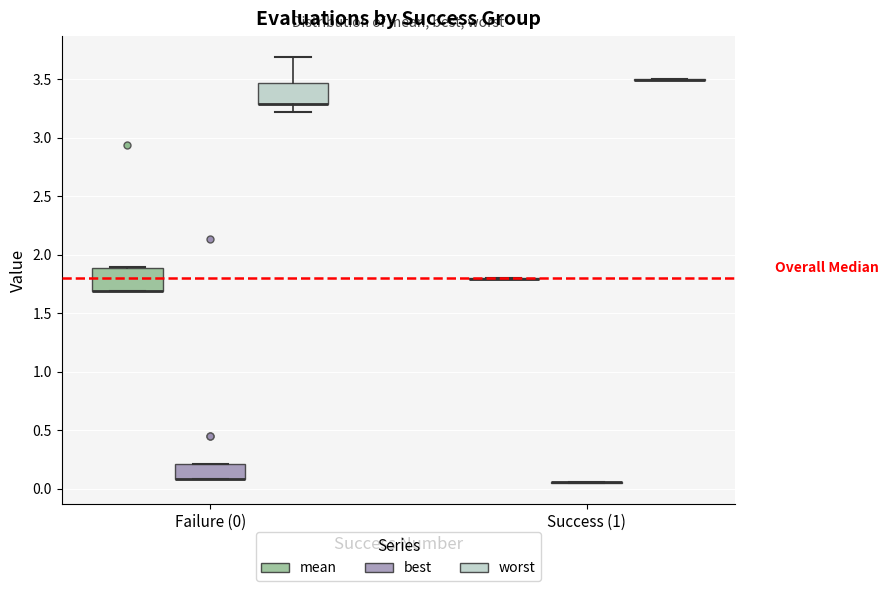

Reading left to right, transcribe this box plot: for each box, give where its median line is, the range the box spans, and where its two whiskers end, as read against the y-axis. The values are not printed on the chart, so give them approximately, as read against the axis.

Failure (0) (mean): median 1.70 (drawn on the box's lower edge), box 1.70 to 1.90, whiskers 1.70 to 1.90
Failure (0) (best): median 0.10 (drawn on the box's lower edge), box 0.10 to 0.20, whiskers 0.10 to 0.20
Failure (0) (worst): median 3.30 (drawn on the box's lower edge), box 3.30 to 3.45, whiskers 3.20 to 3.70
Success (1) (mean): box collapsed to a line at 1.80, whiskers 1.80 to 1.80
Success (1) (best): box collapsed to a line at 0.05, whiskers 0.05 to 0.05
Success (1) (worst): box collapsed to a line at 3.50, whiskers 3.50 to 3.50